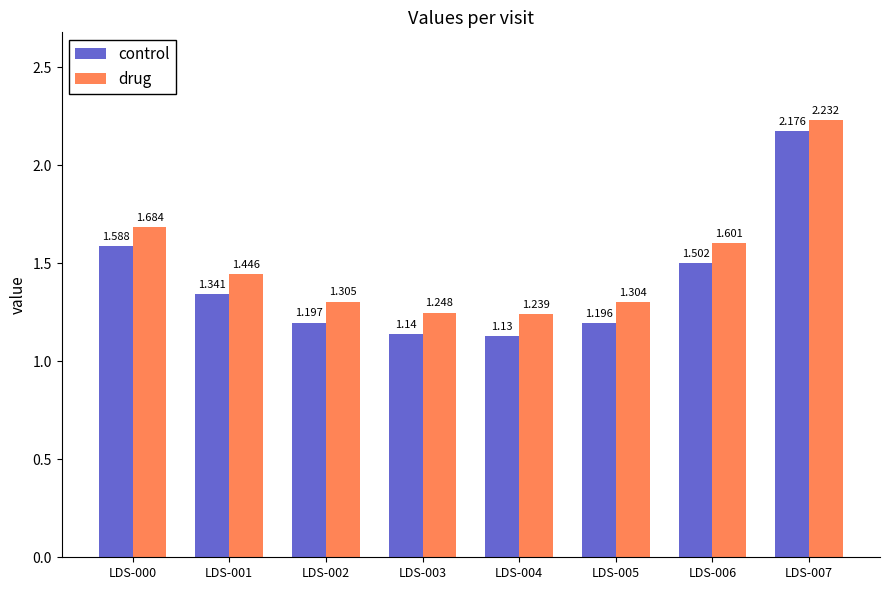

List the series in order of their peak value, lowest first.

control, drug